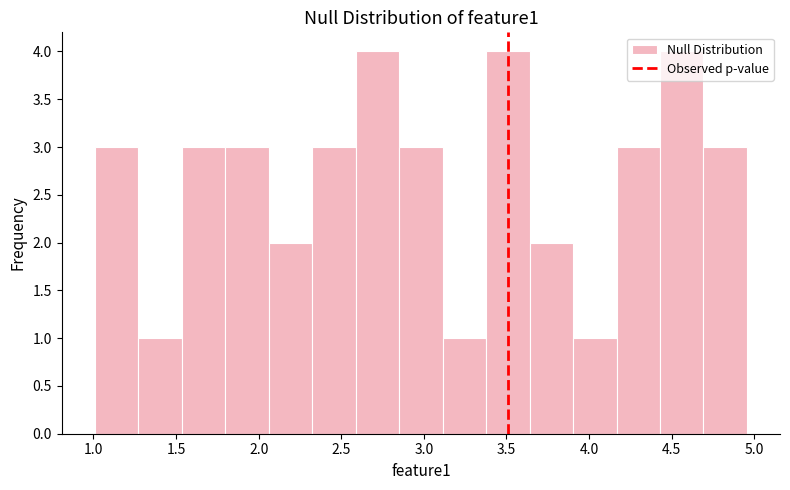

Reading left to right, transcribe this chart: for each bar, give the range it covers on the x-axis and its height. Neither the bar edges nor the heights are printed on the chart, so give them approximately, as read against the axes.

1.00 to 1.25: 3
1.25 to 1.55: 1
1.55 to 1.80: 3
1.80 to 2.05: 3
2.05 to 2.30: 2
2.30 to 2.60: 3
2.60 to 2.85: 4
2.85 to 3.10: 3
3.10 to 3.40: 1
3.40 to 3.65: 4
3.65 to 3.90: 2
3.90 to 4.15: 1
4.15 to 4.45: 3
4.45 to 4.70: 4
4.70 to 4.95: 3